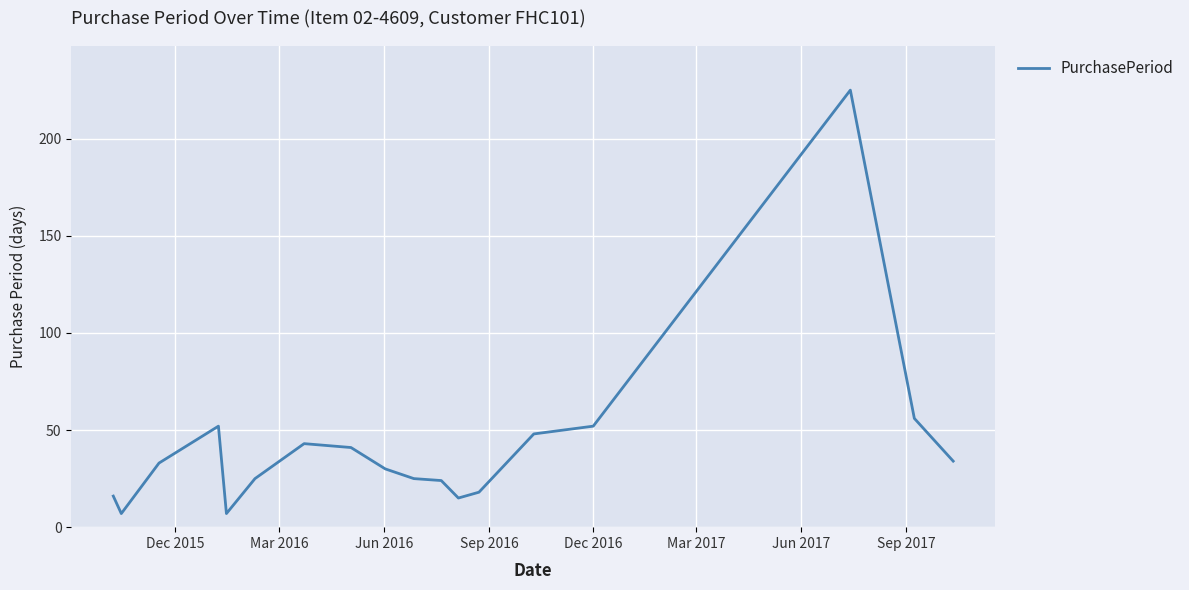

What is the minimum value shown in the chart?

7